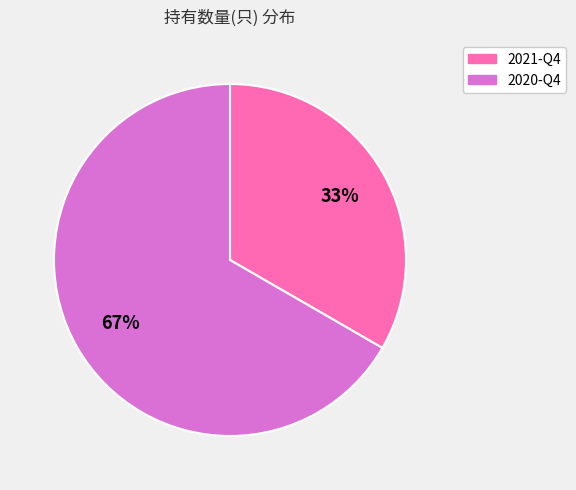

Is there any slice that represents more than half of the pie?

Yes